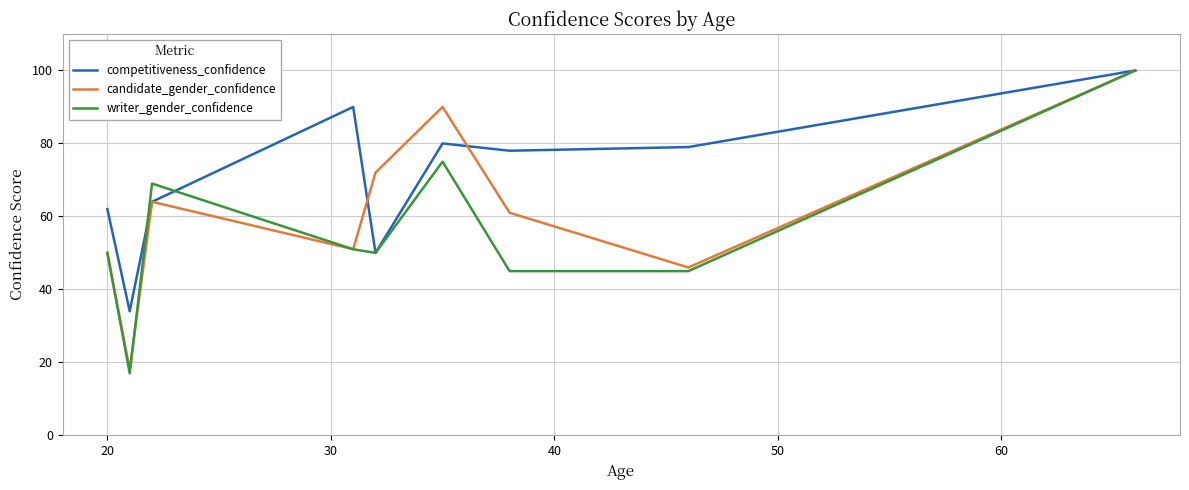

Rank the series by their average value, from highest to lowest.

competitiveness_confidence, candidate_gender_confidence, writer_gender_confidence